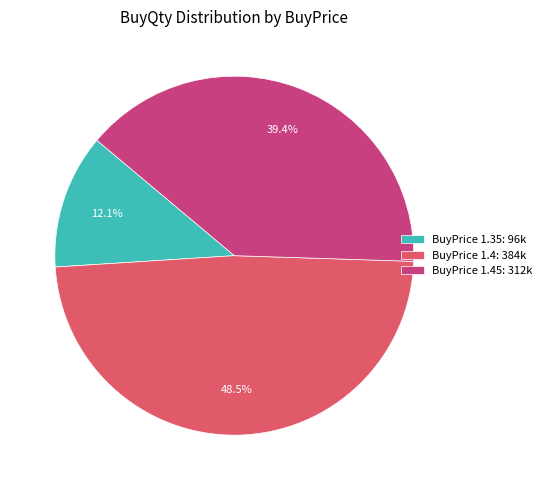

Between BuyPrice 1.4: 384k and BuyPrice 1.45: 312k, which is larger?

BuyPrice 1.4: 384k